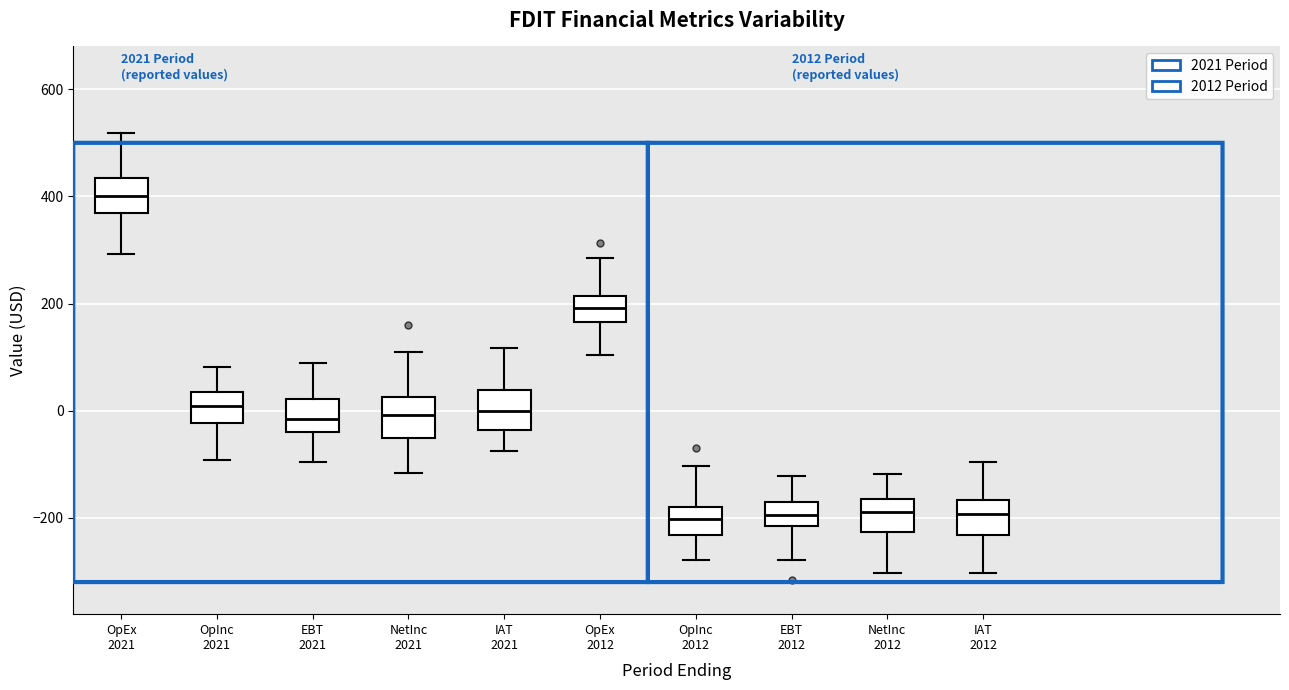

Reading left to right, transcribe this box plot: for each box, give where its median line is, the range the box spans, and where its two whiskers end, as read against the y-axis. The values are not printed on the chart, so give them approximately, as read against the axis.

OpEx 2021: median 400, box 360 to 440, whiskers 300 to 520
OpInc 2021: median 0, box -20 to 40, whiskers -100 to 80
EBT 2021: median -20, box -40 to 20, whiskers -100 to 80
NetInc 2021: median 0, box -60 to 20, whiskers -120 to 100
IAT 2021: median 0, box -40 to 40, whiskers -80 to 120
OpEx 2012: median 200, box 160 to 220, whiskers 100 to 280
OpInc 2012: median -200, box -240 to -180, whiskers -280 to -100
EBT 2012: median -200, box -220 to -180, whiskers -280 to -120
NetInc 2012: median -180, box -220 to -160, whiskers -300 to -120
IAT 2012: median -200, box -240 to -160, whiskers -300 to -100